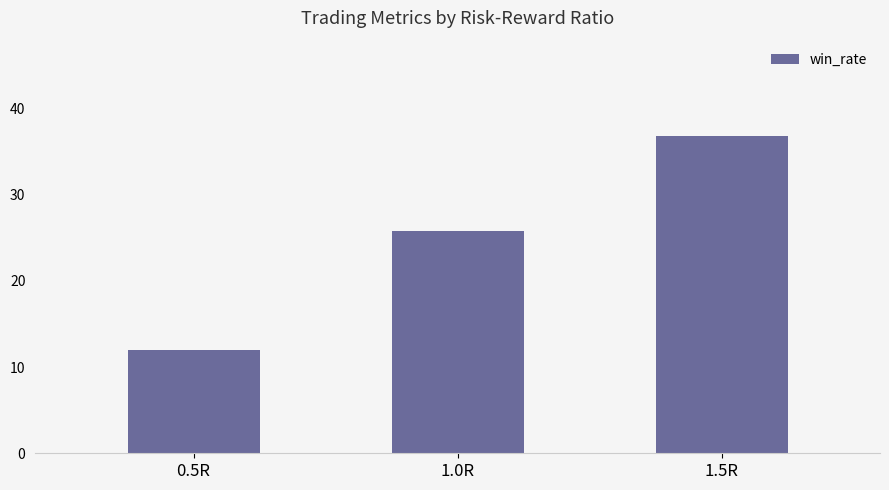

List the labels in order of value, smallest first.

0.5R, 1.0R, 1.5R